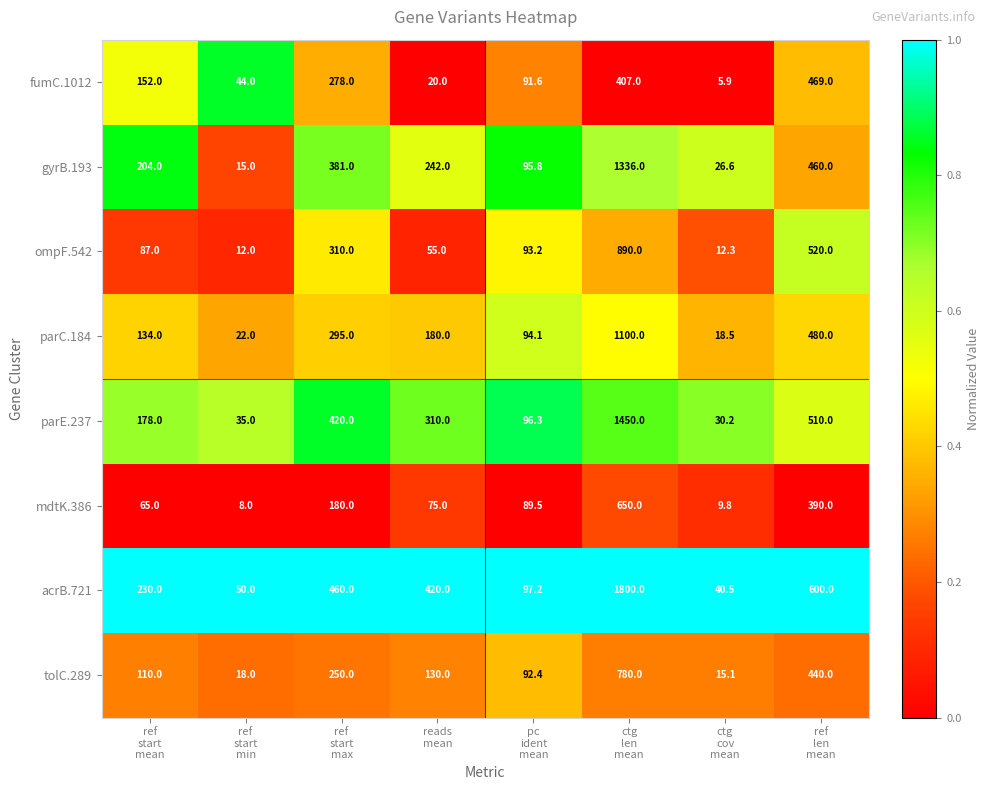

Which series has the largest total across all categories?

acrB.721